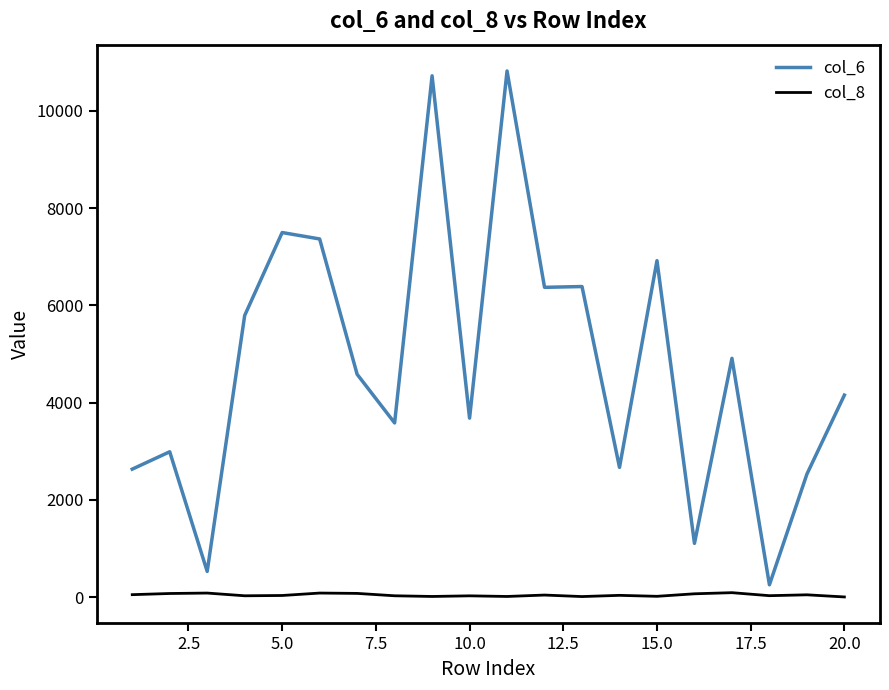

Which series has the largest range (max minus min)?

col_6